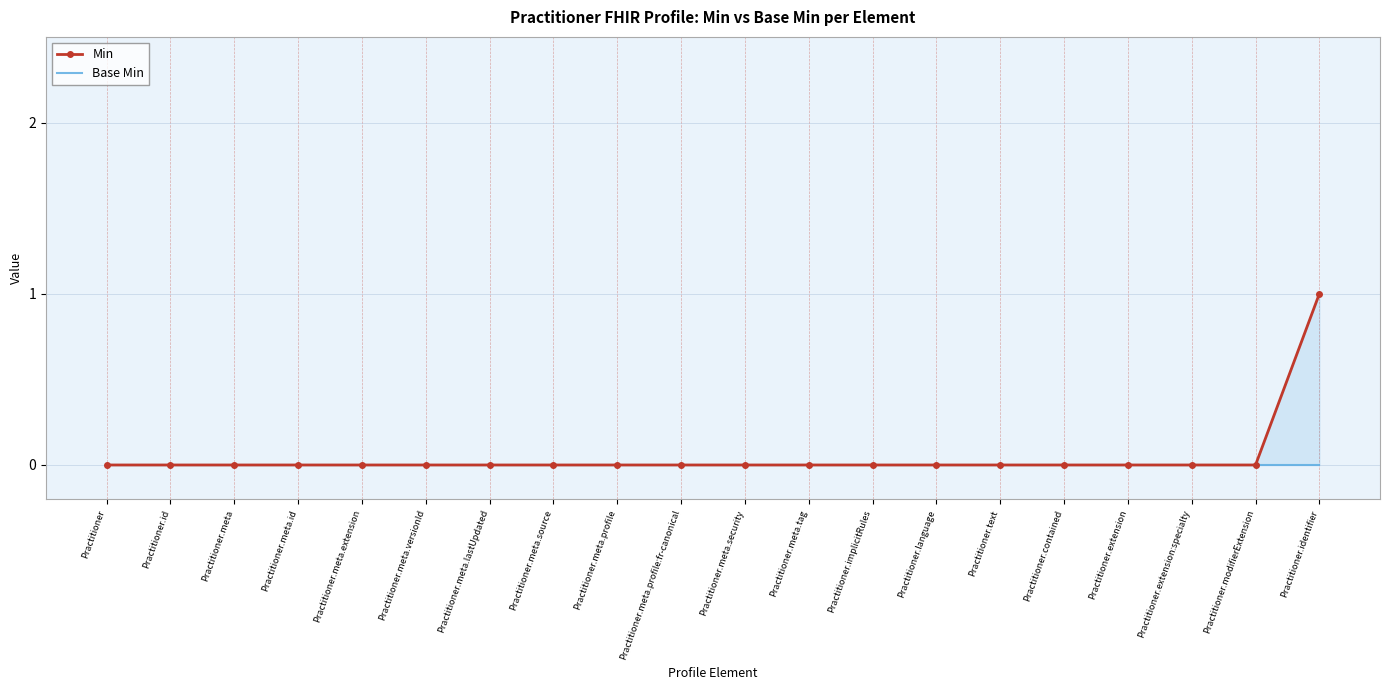

Reading right to left, extract all data points from this chart.

Min: 1	0	0	0	0	0	0	0	0	0	0	0	0	0	0	0	0	0	0	0
Base Min: 0	0	0	0	0	0	0	0	0	0	0	0	0	0	0	0	0	0	0	0